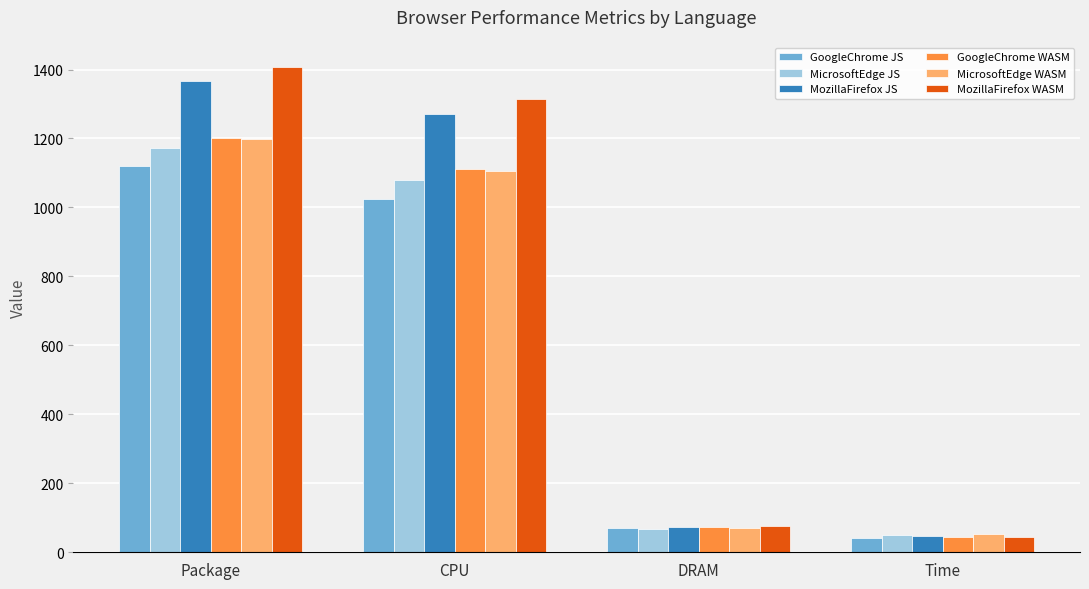

What is the approximate value of MicrosoftEdge JS at Package?

1172.9